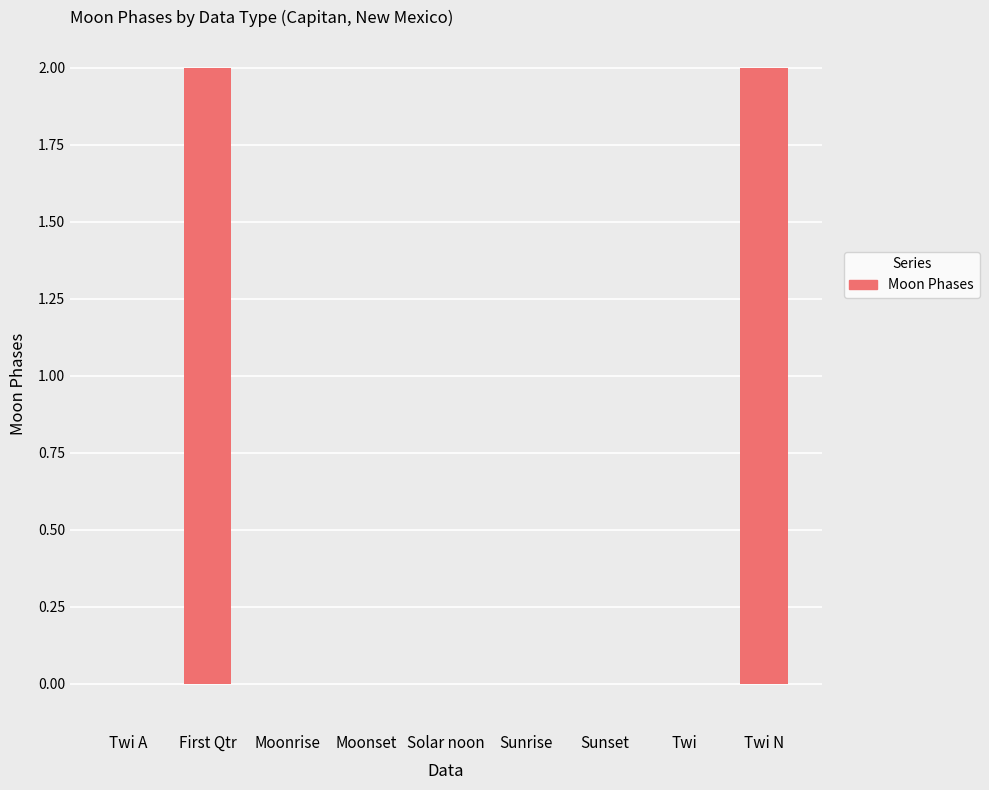

What is the sum of all values?

4